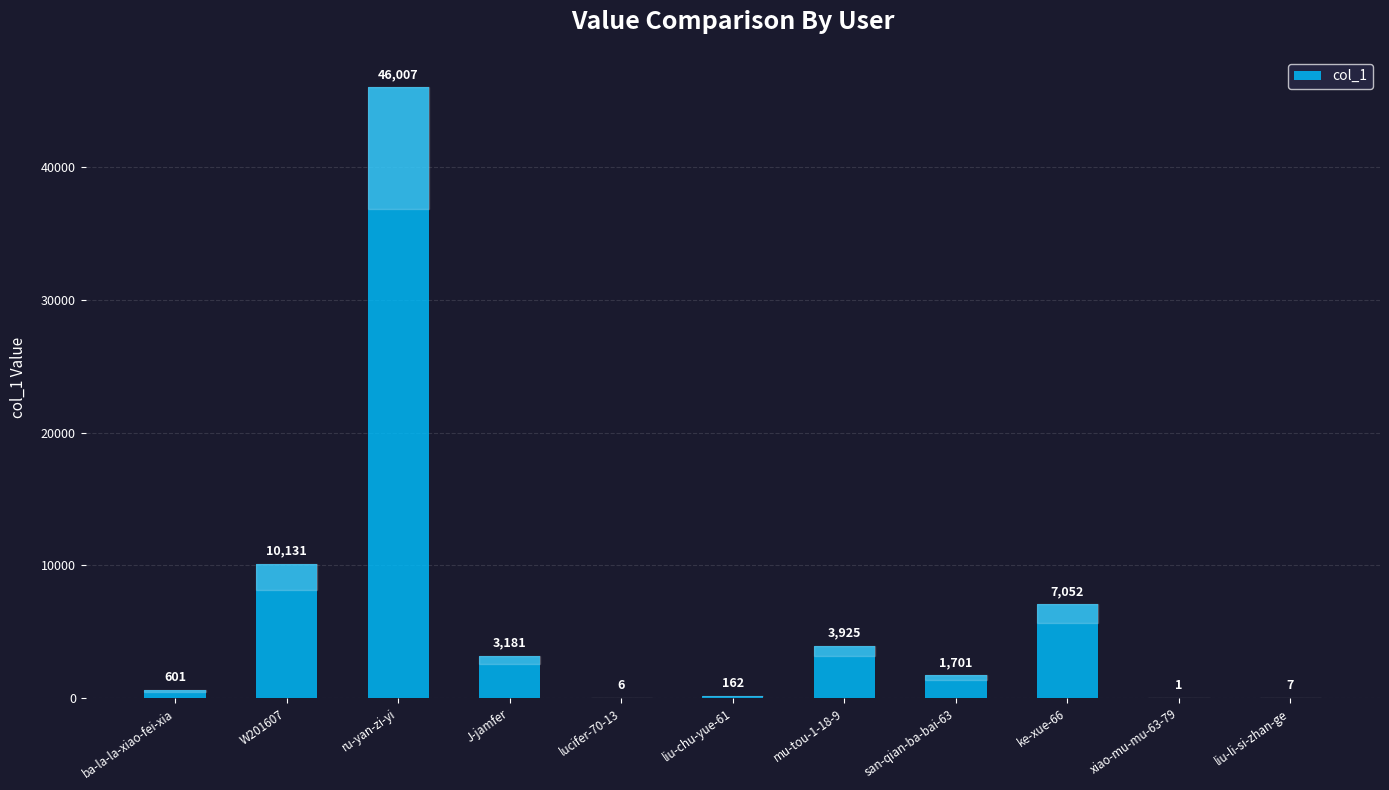

Which has a higher value, ke-xue-66 or mu-tou-1-18-9?

ke-xue-66